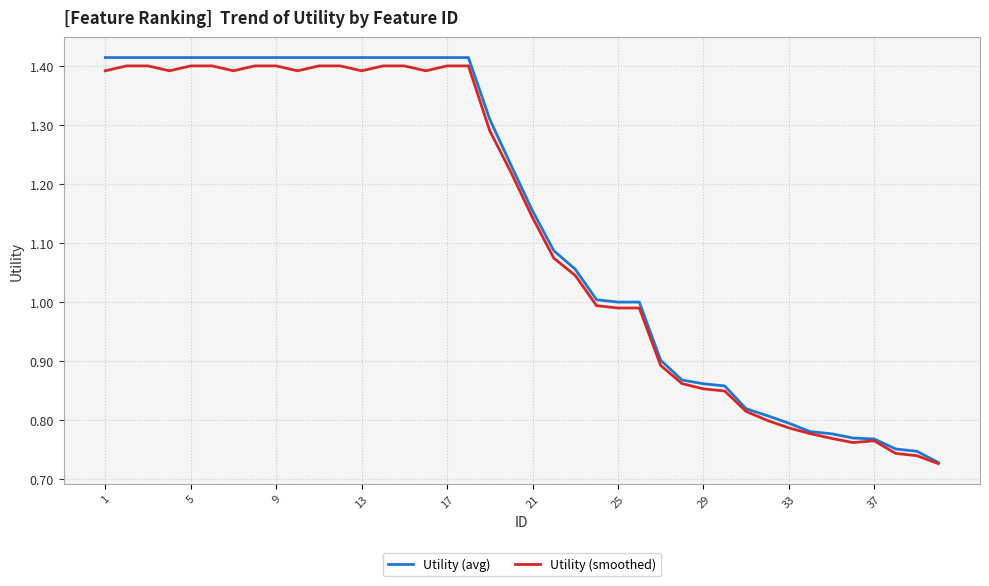

Does the chart have visible grid lines?

Yes